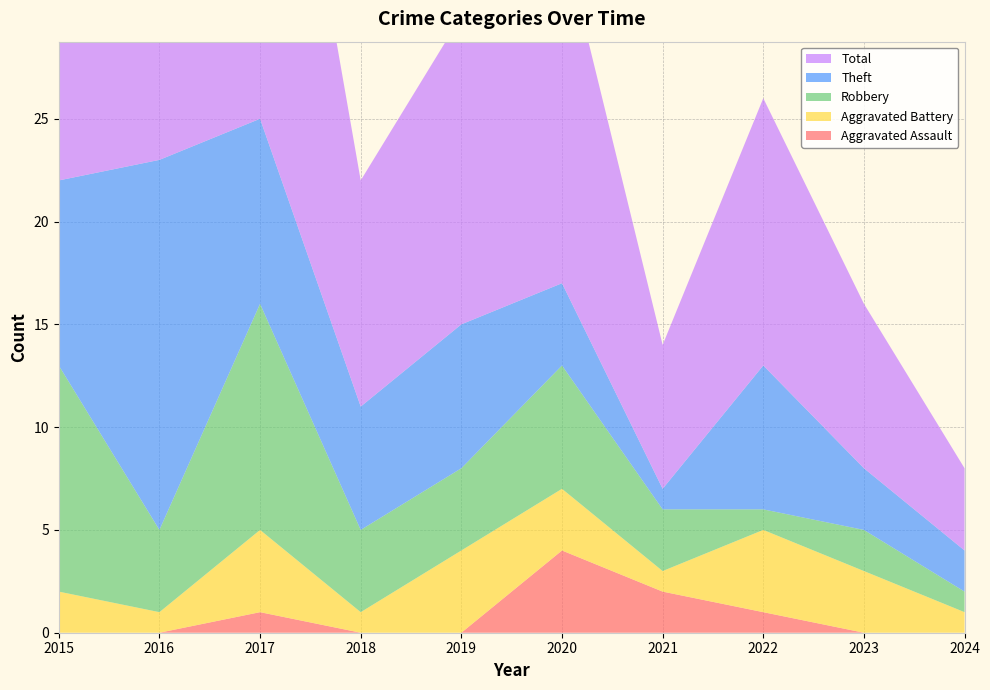

Reading left to right, list all the values displayed in this chart.

Aggravated Assault: 2015=0	2016=0	2017=1	2018=0	2019=0	2020=4	2021=2	2022=1	2023=0	2024=0
Aggravated Battery: 2015=2	2016=1	2017=4	2018=1	2019=4	2020=3	2021=1	2022=4	2023=3	2024=1
Robbery: 2015=11	2016=4	2017=11	2018=4	2019=4	2020=6	2021=3	2022=1	2023=2	2024=1
Theft: 2015=9	2016=18	2017=9	2018=6	2019=7	2020=4	2021=1	2022=7	2023=3	2024=2
Total: 2015=23	2016=23	2017=25	2018=11	2019=15	2020=17	2021=7	2022=13	2023=8	2024=4